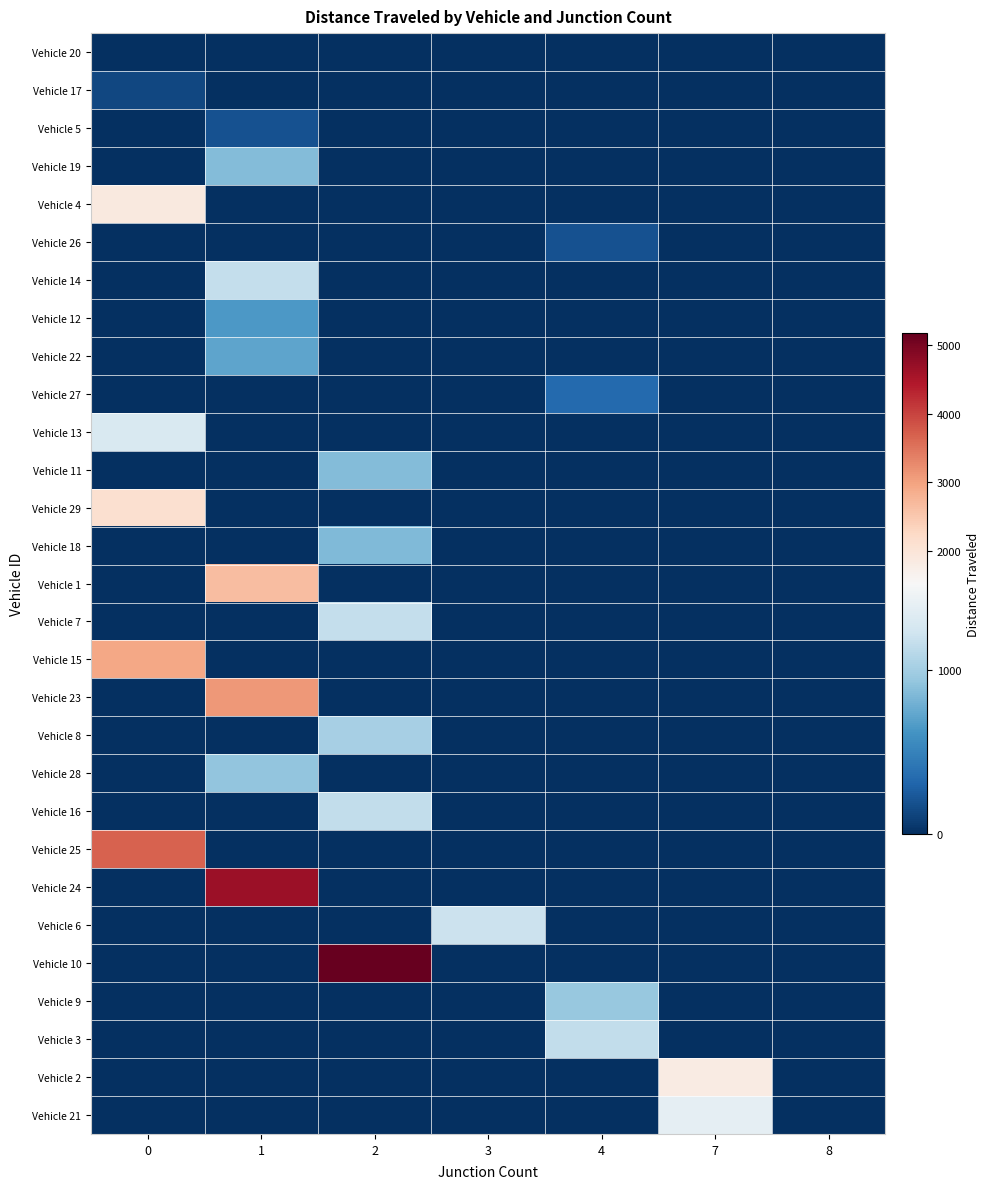

What is the total value across all series at 1?

14955.3